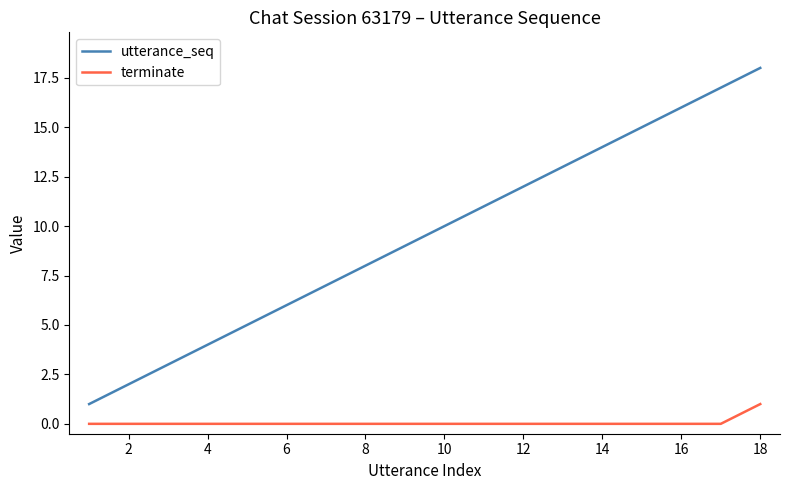

What is the difference between the maximum and minimum values in the utterance_seq series?

17